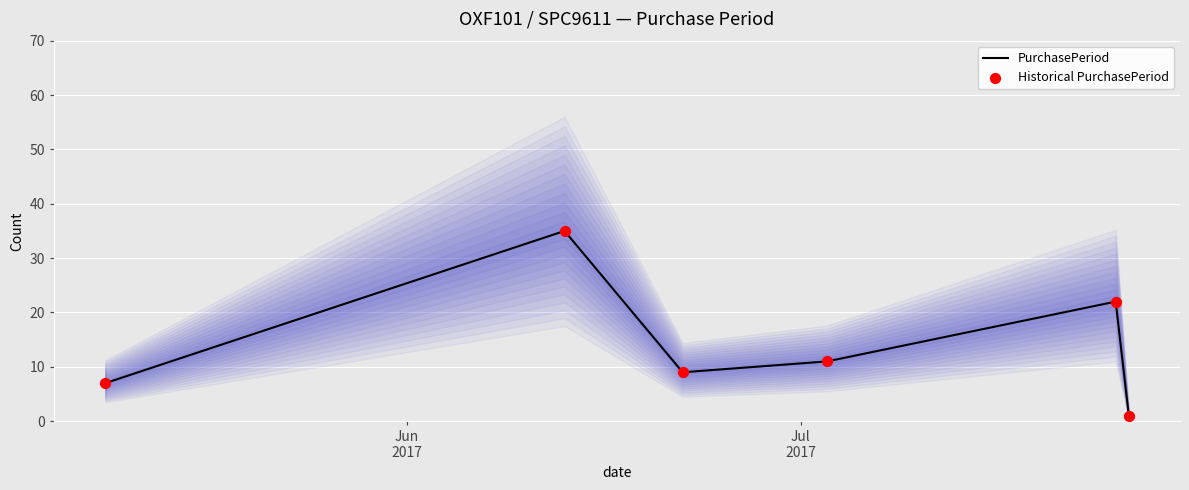

What are all the series names shown in the legend?

PurchasePeriod, Historical PurchasePeriod